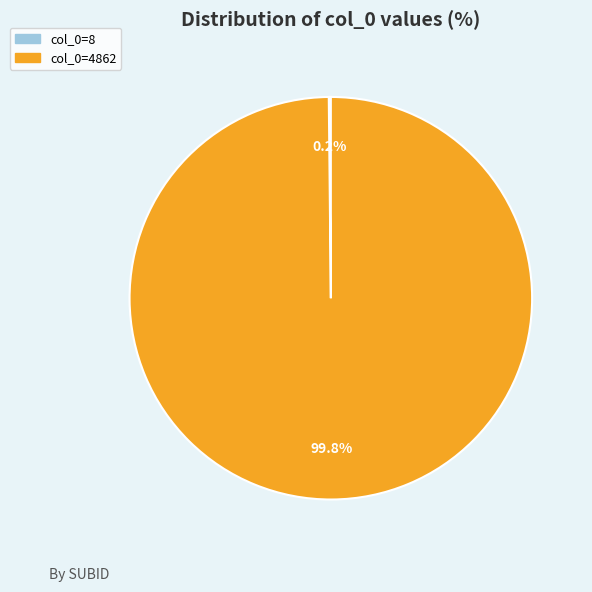

Does any single category account for the majority?

Yes